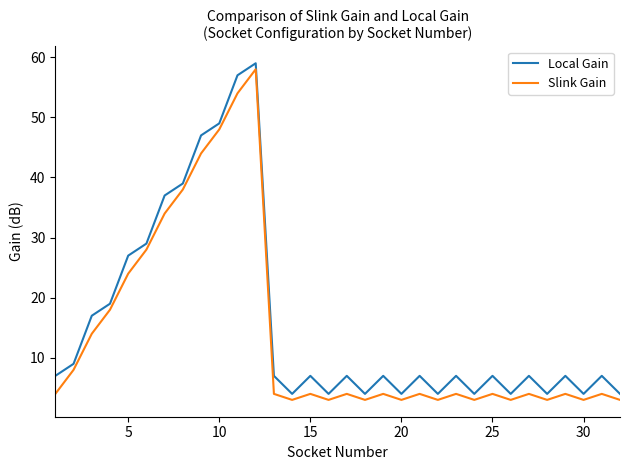

What is the greatest value displayed?

59